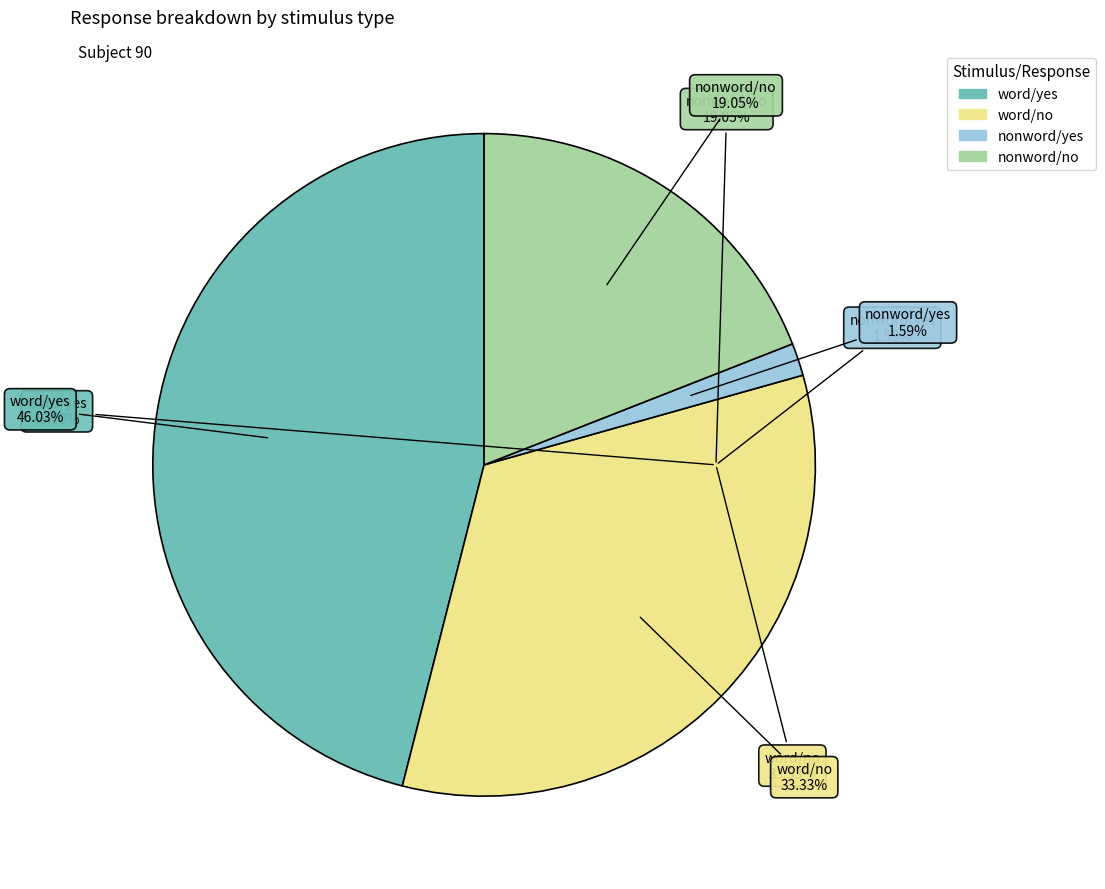

To the nearest percent, what portion does word/no represent?

33%